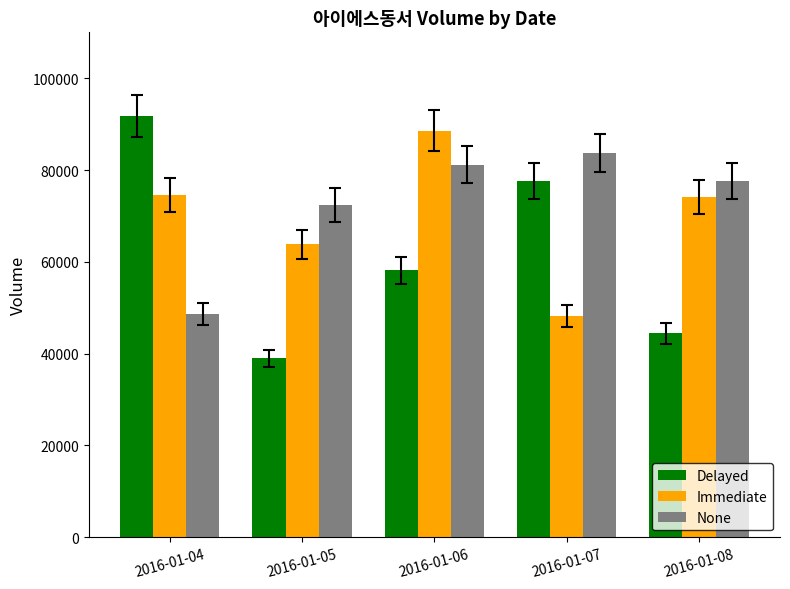

What is the difference between the maximum and minimum values in the Immediate series?

40315